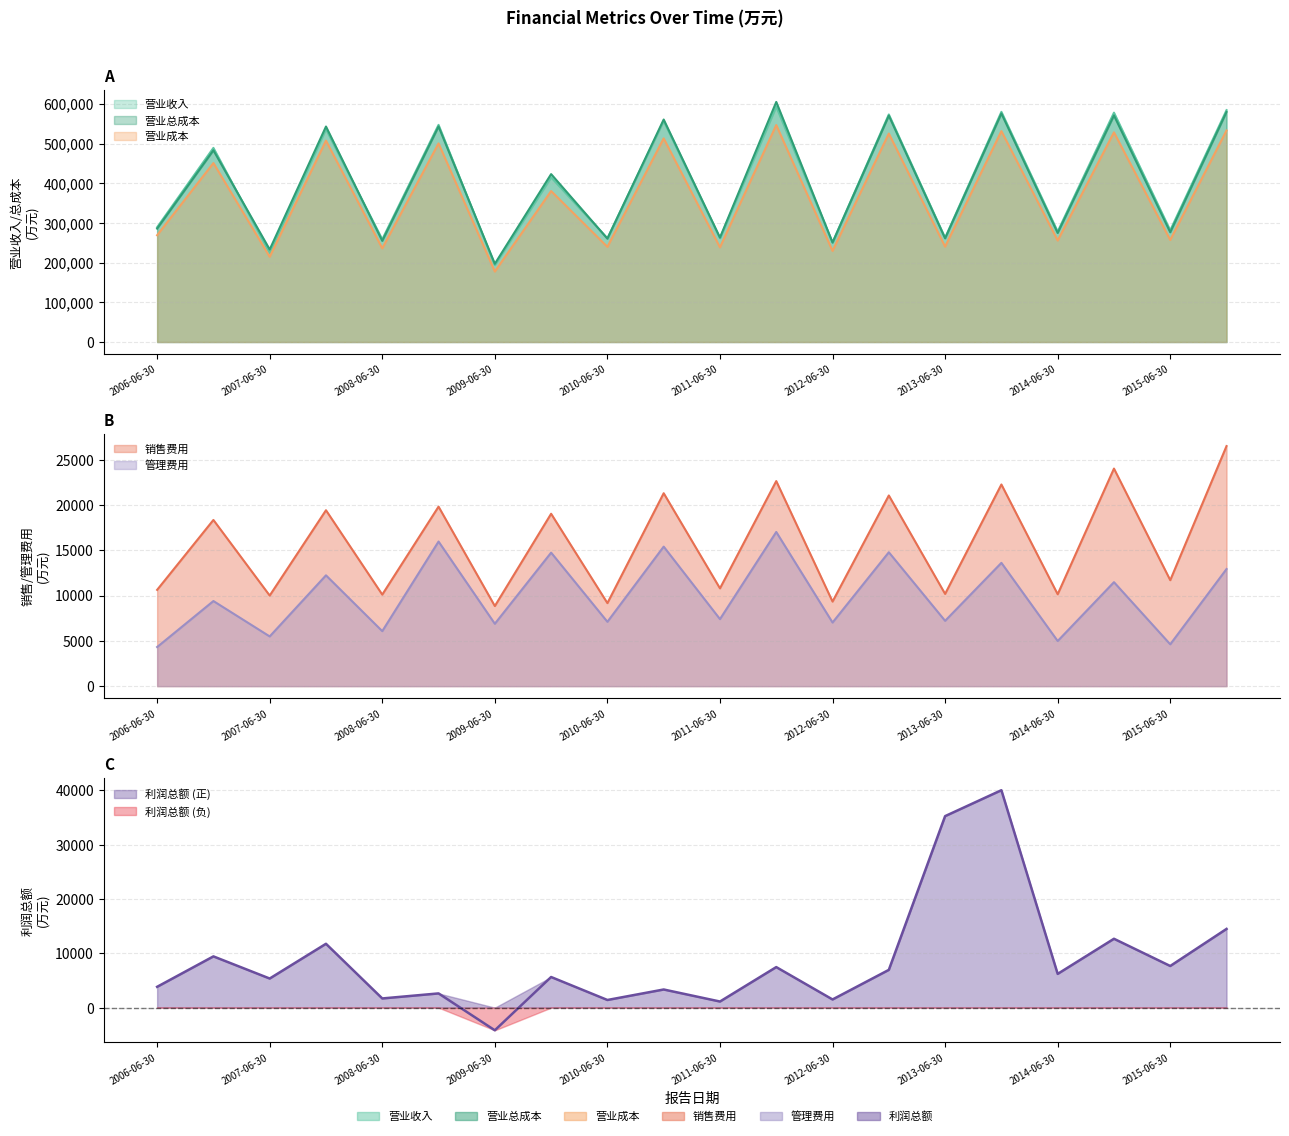

What is the highest value of the 利润总额 series?

40037